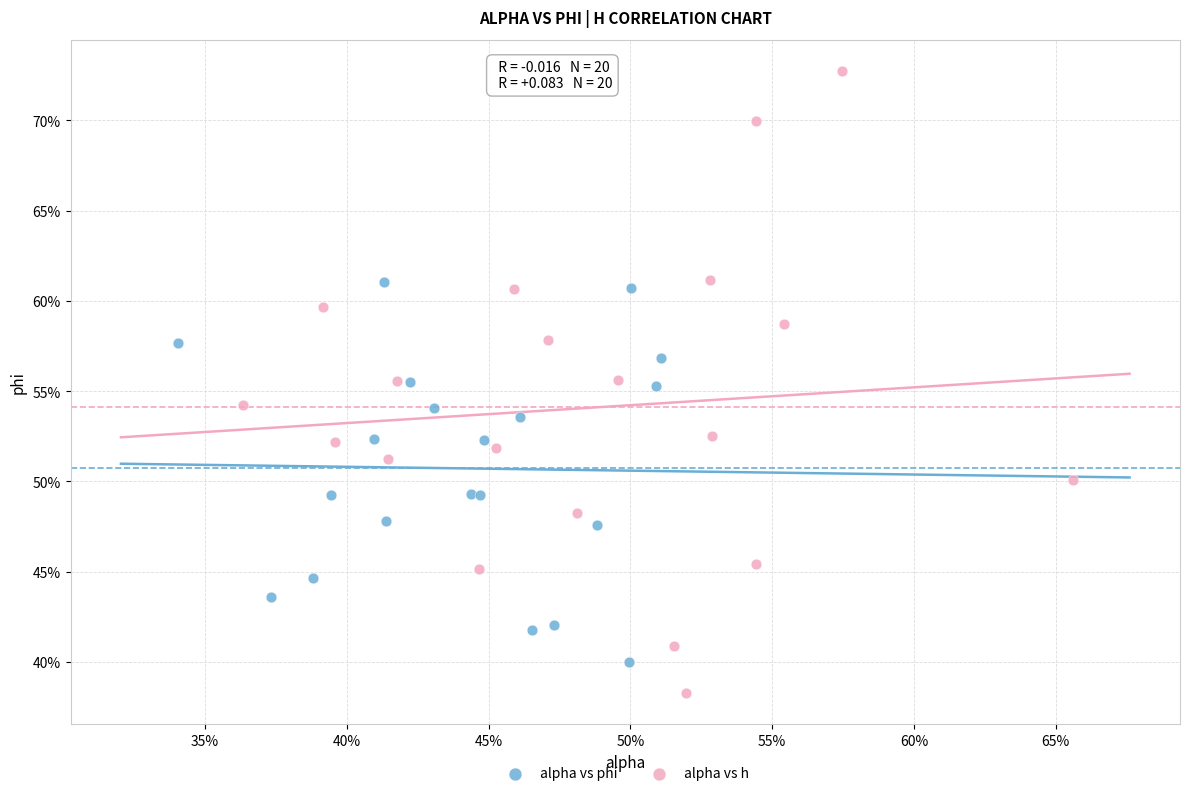

Which series contains the highest Y value?

alpha vs h